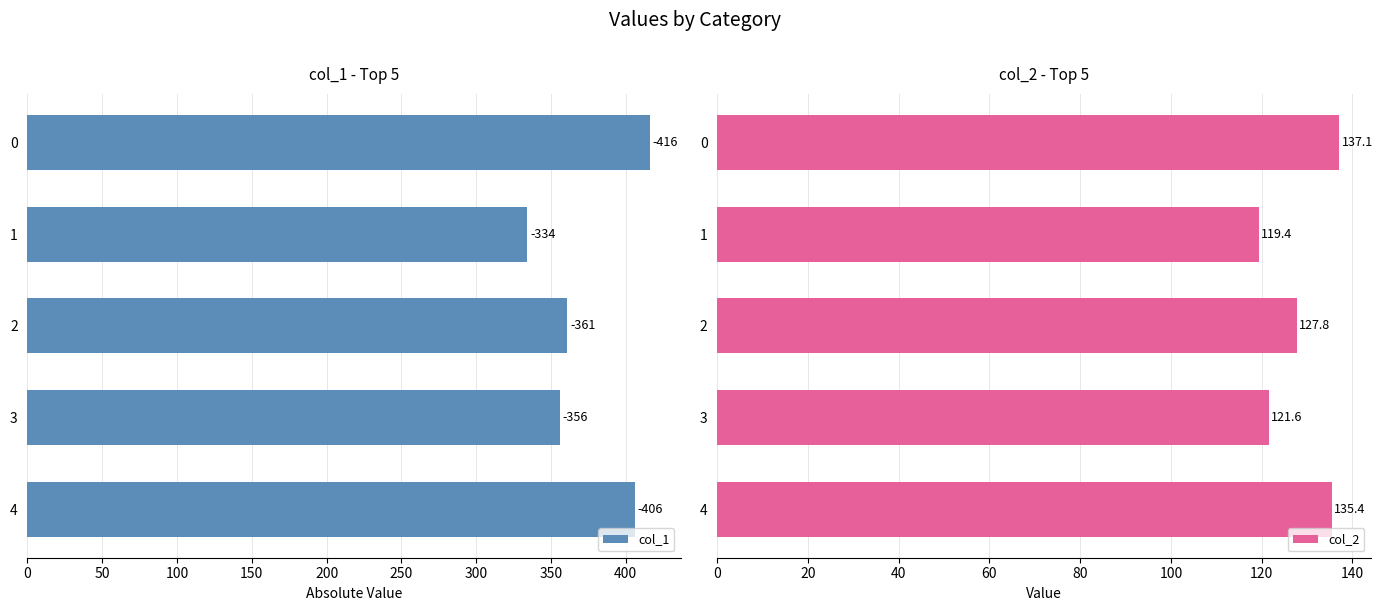

List the labels in order of col_2 value, smallest first.

1, 3, 2, 4, 0